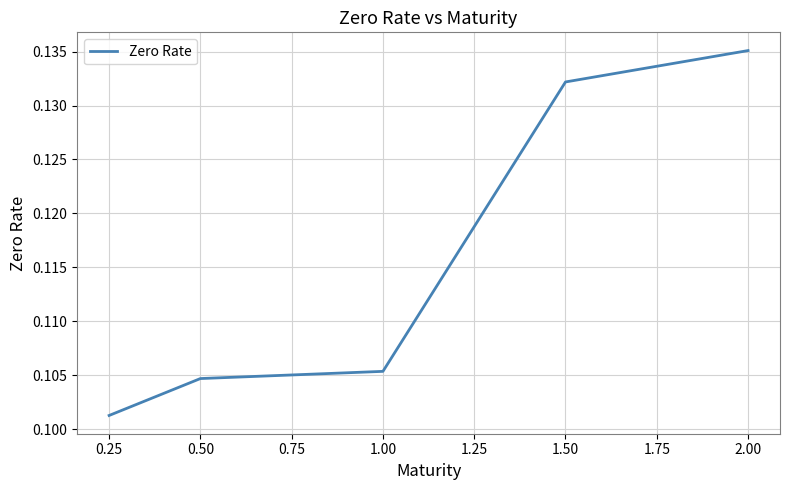

Rank the categories by value from highest to lowest.

2.00, 1.50, 1.00, 0.50, 0.25